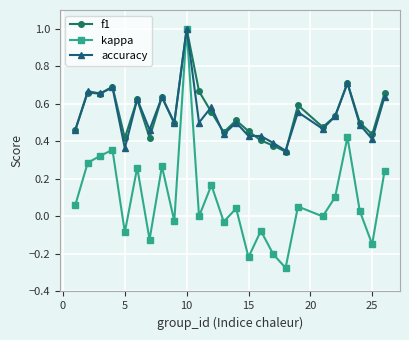

True or false: f1 has more than 0 interior local peaks.

True